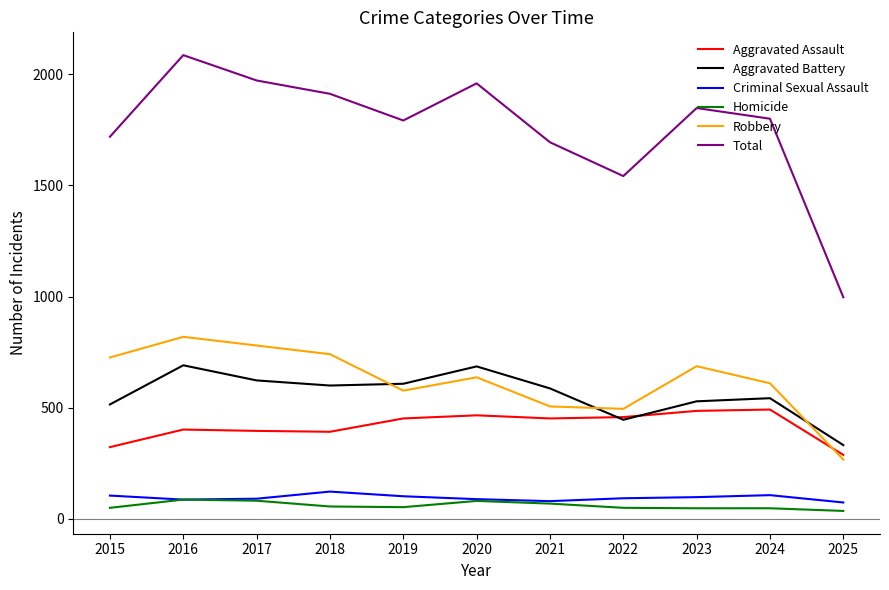

Which series has the widest spread of values?

Total